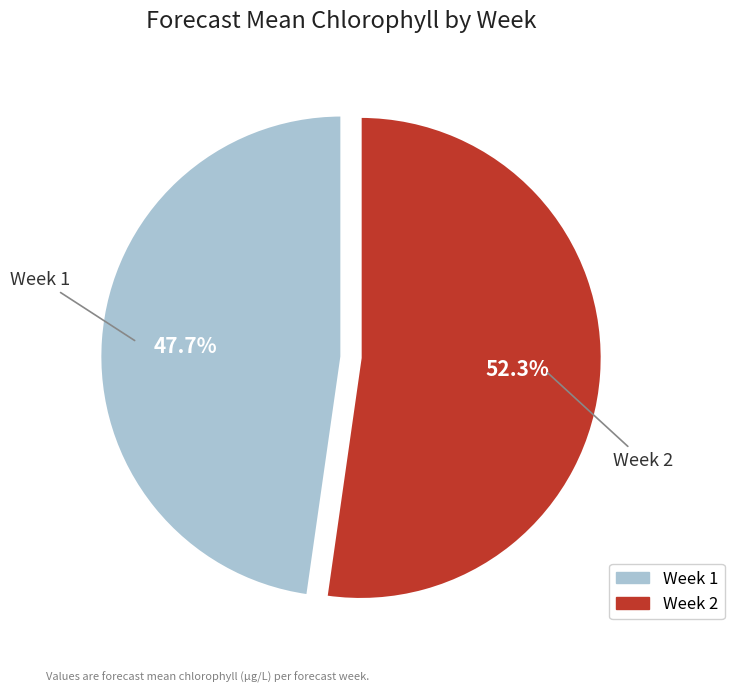

What percentage is the Week 1 slice, to the nearest percent?

48%